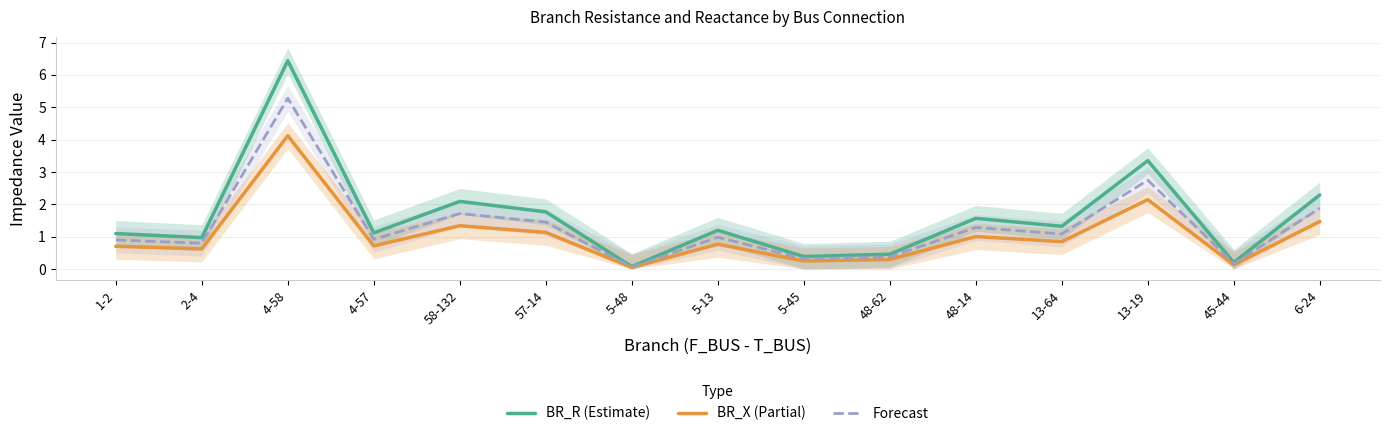

True or false: BR_X (Partial) and BR_R (Estimate) cross at least once.

False